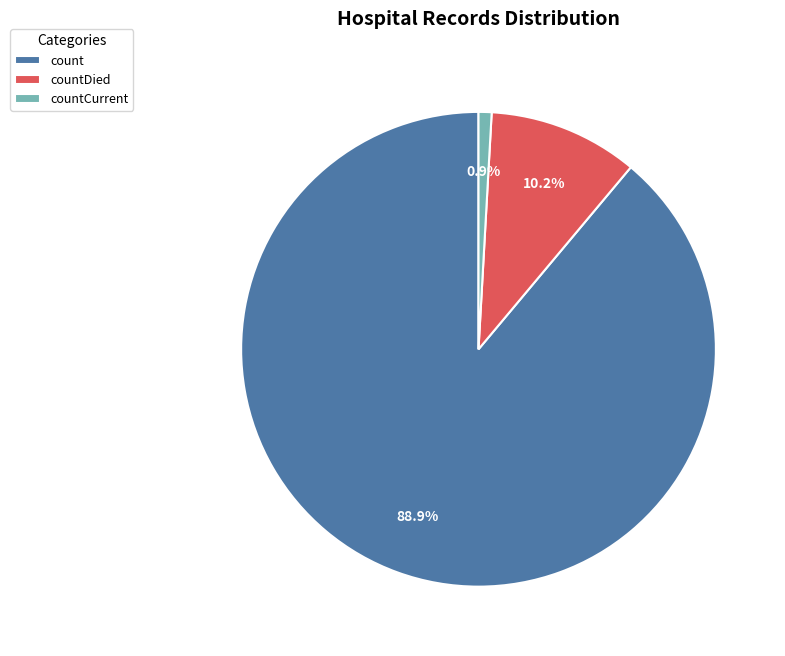

What is the smallest slice in the pie chart?

countCurrent